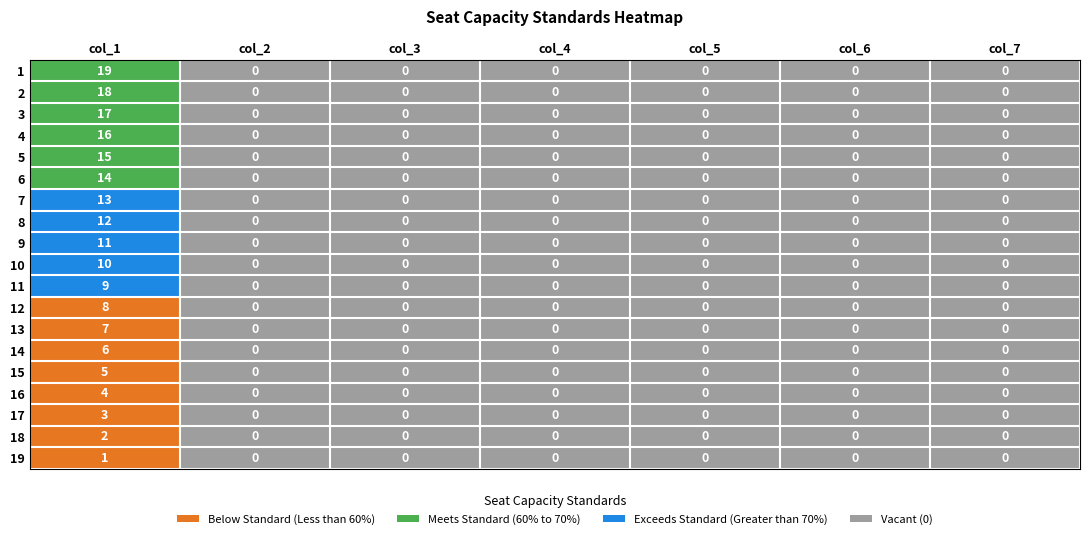

The 16 series shows -2 at 5. True or false?

False